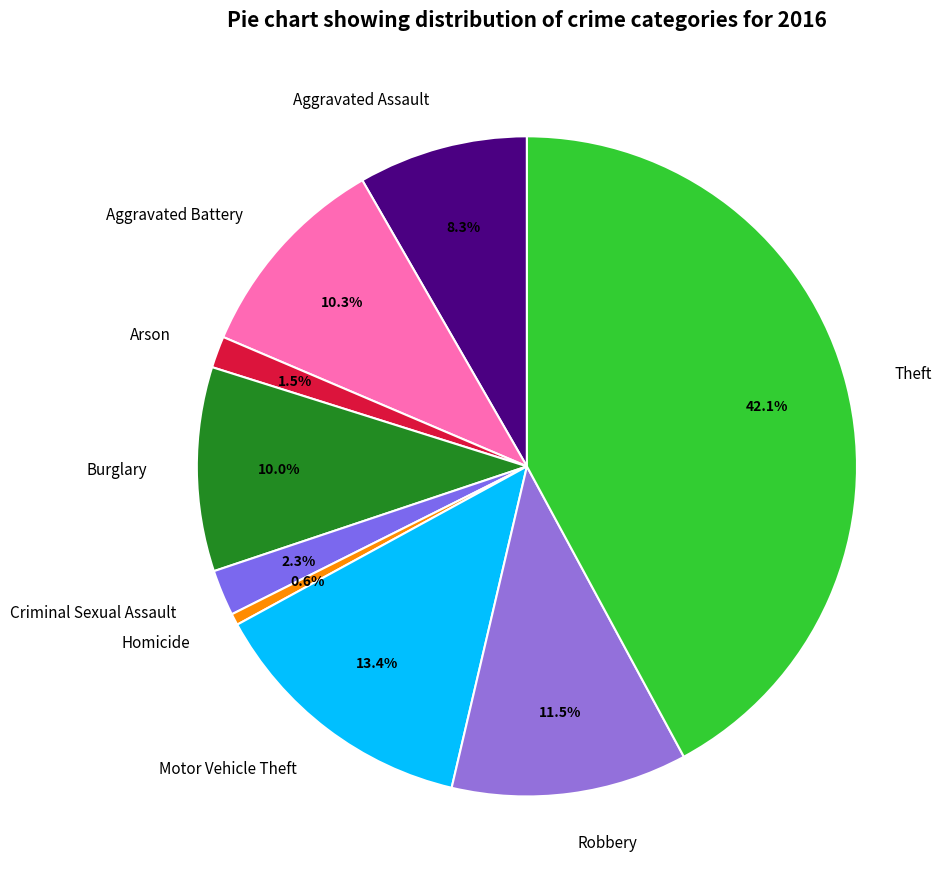

Is there a majority slice in this chart?

No